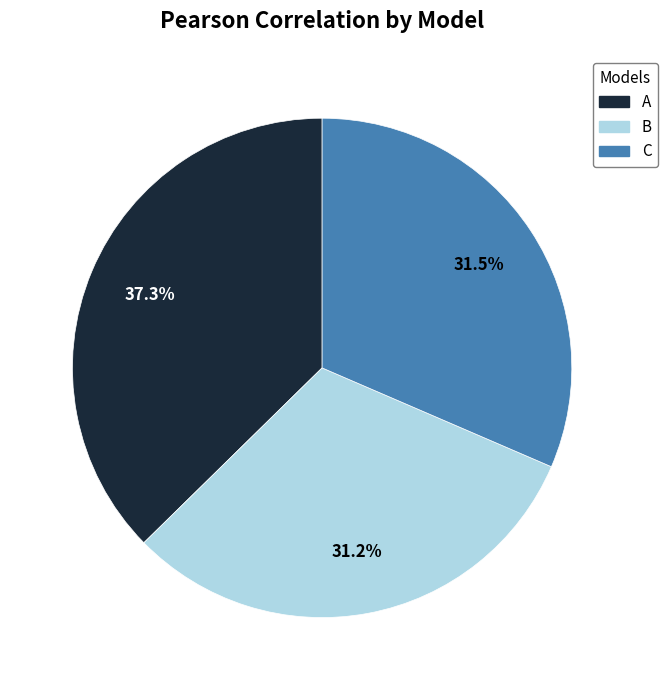

Count the number of slices in the pie.

3